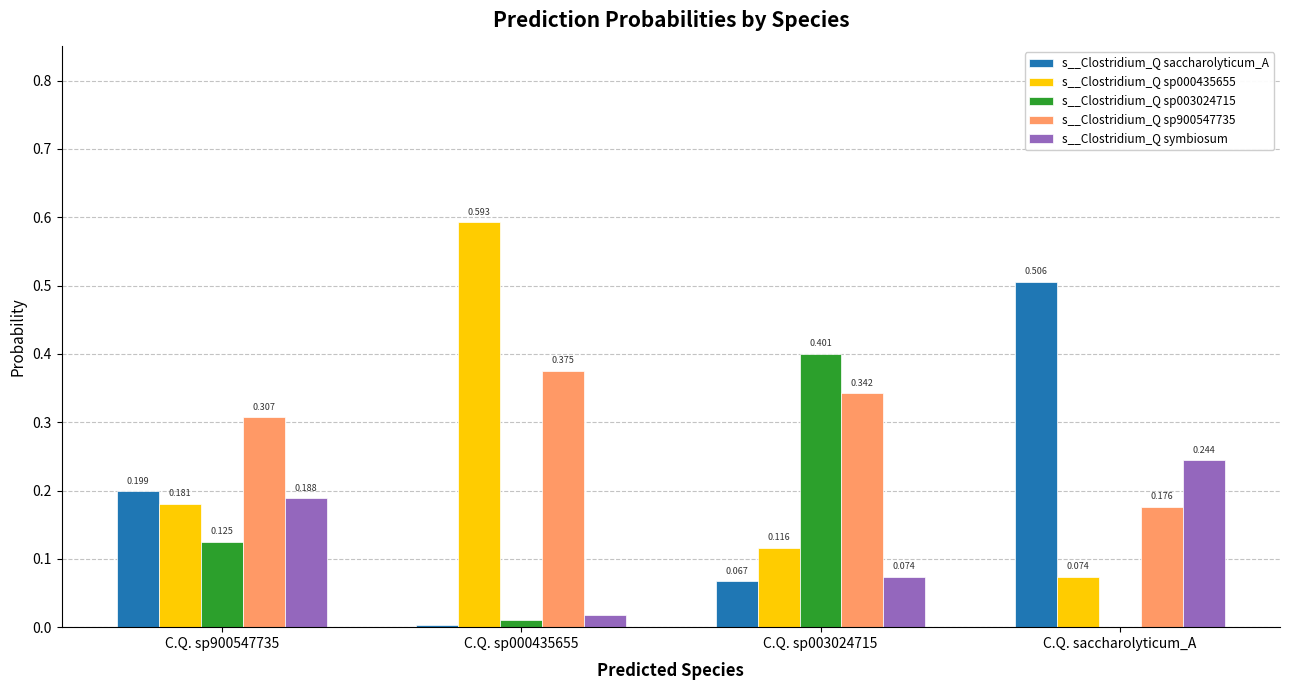

Is the value of s__Clostridium_Q sp900547735 at C.Q. sp000435655 greater than the value of s__Clostridium_Q sp003024715 at C.Q. sp000435655?

Yes